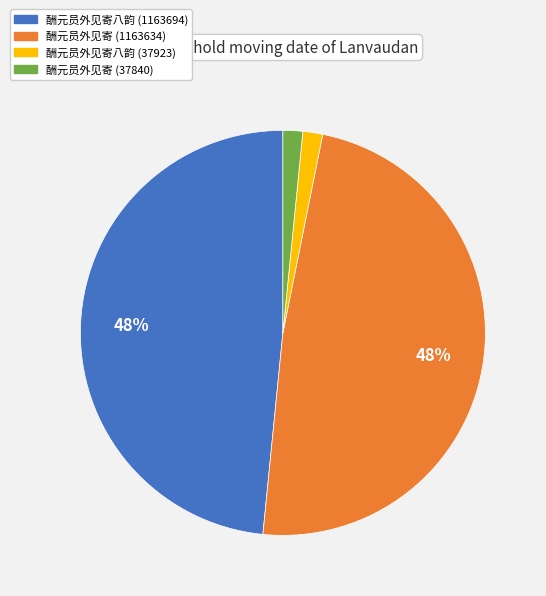

Between 酬元员外见寄八韵 (37923) and 酬元员外见寄八韵 (1163694), which is larger?

酬元员外见寄八韵 (1163694)